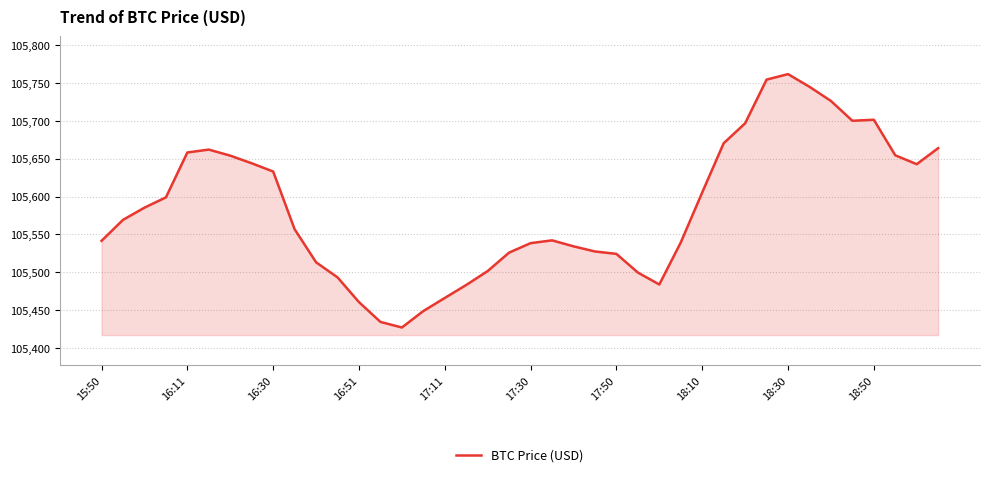

What is the difference between the maximum and minimum values?

334.7